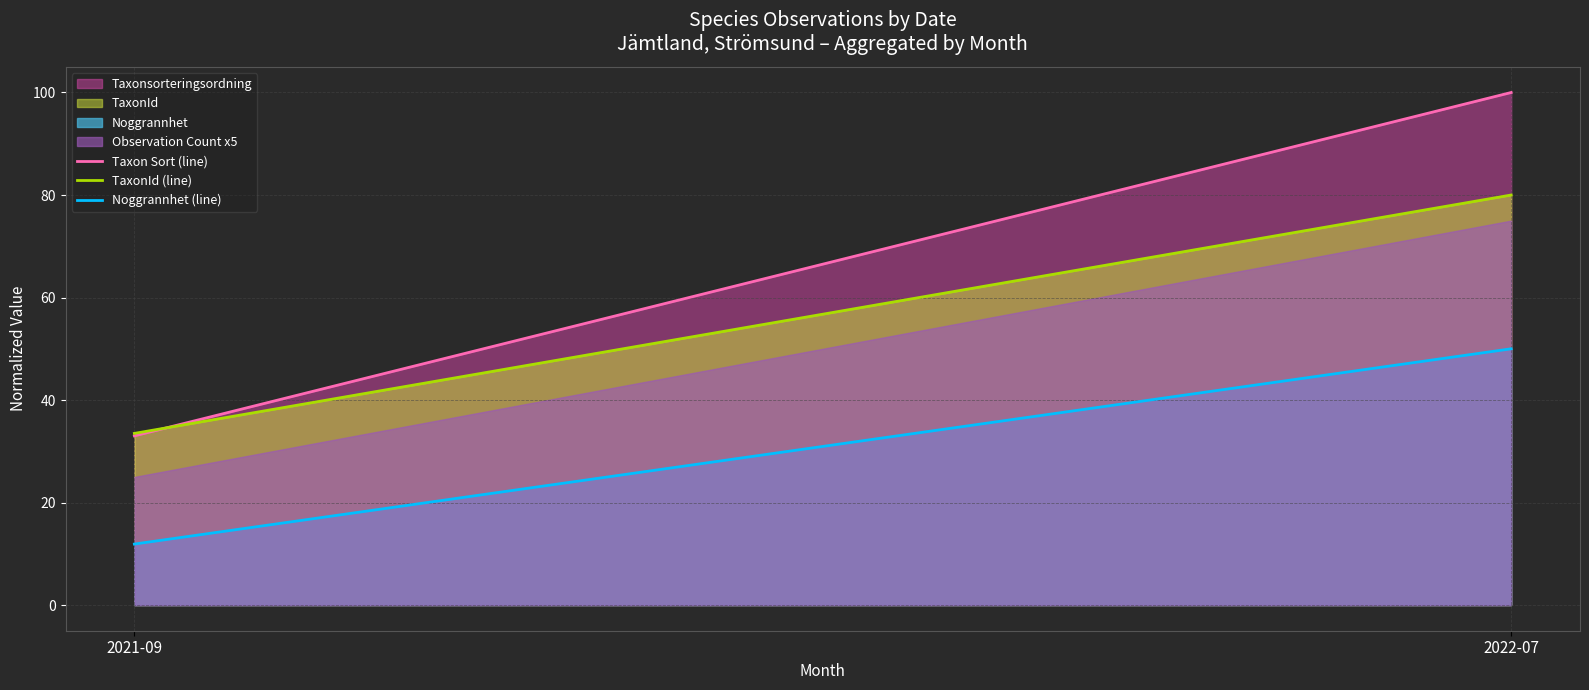

Rank the series at 2022-07 from highest to lowest value.

Taxon Sort (line), TaxonId (line), Noggrannhet (line)